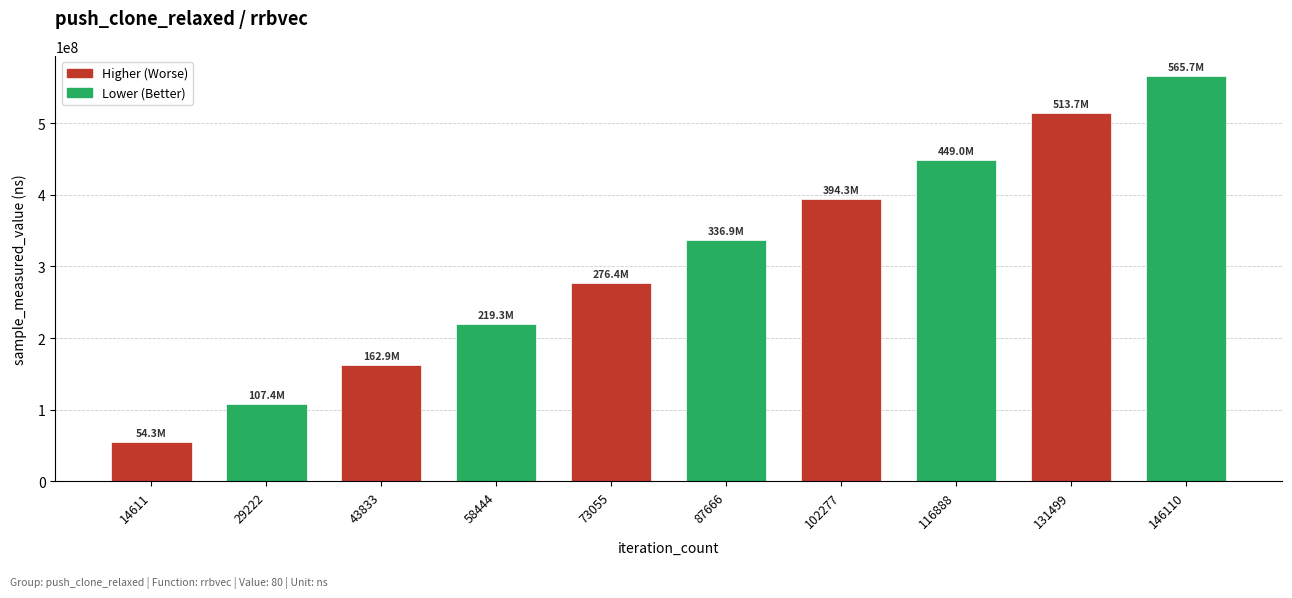

Reading right to left, what are all the values shown in this chart?

565677082	513691385	449037309	394256501	336892010	276359258	219329344	162853953	107398960	54311920